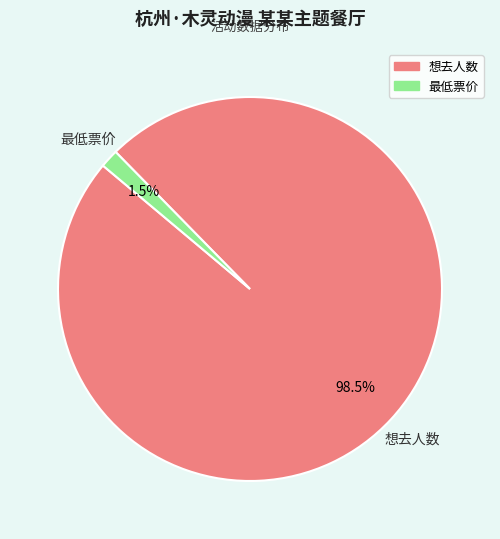

Does any single category account for the majority?

Yes